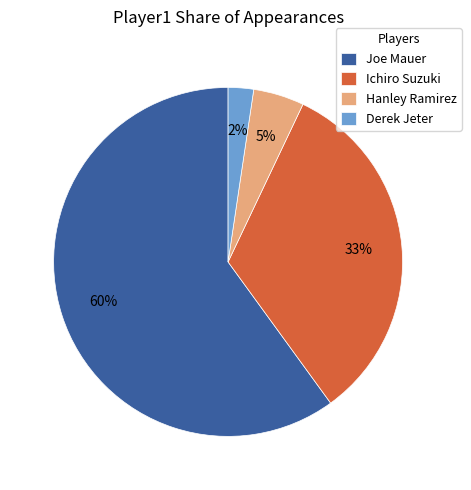

The Ichiro Suzuki slice represents 48% of the pie. True or false?

False